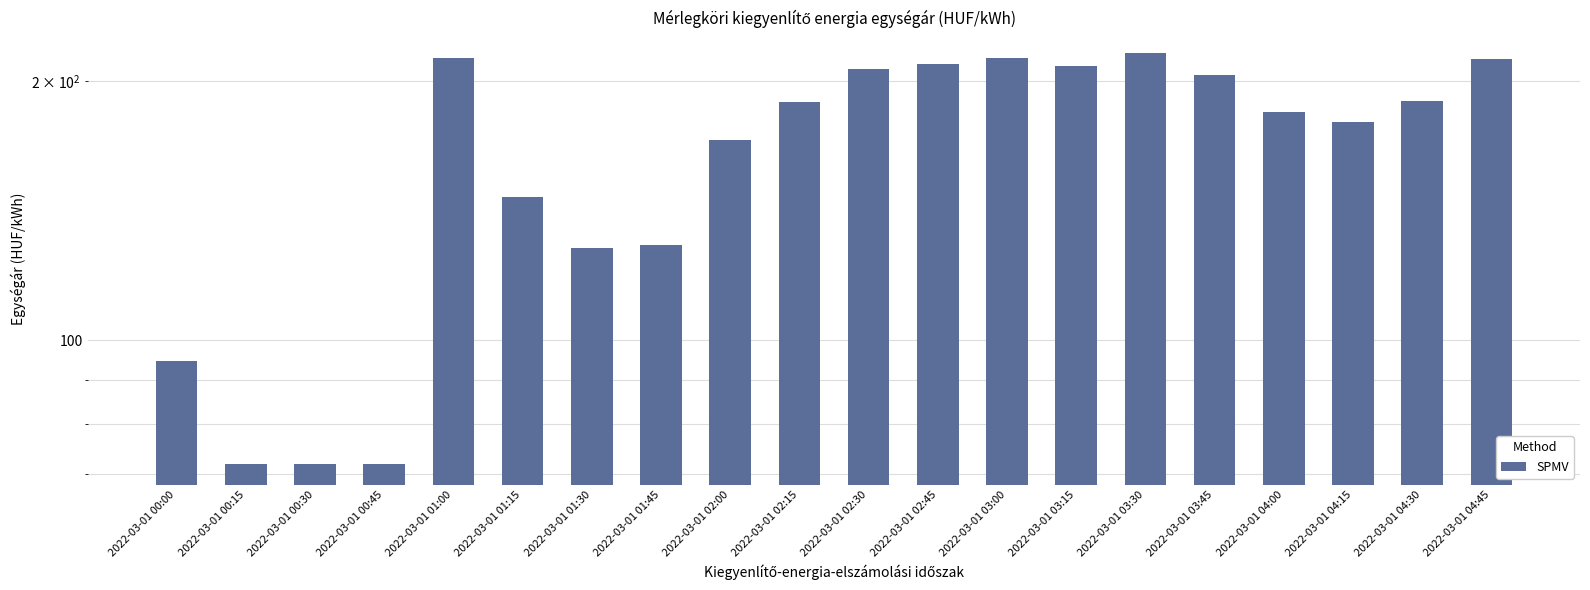

At which label is the value closest to 143?

2022-03-01 01:15